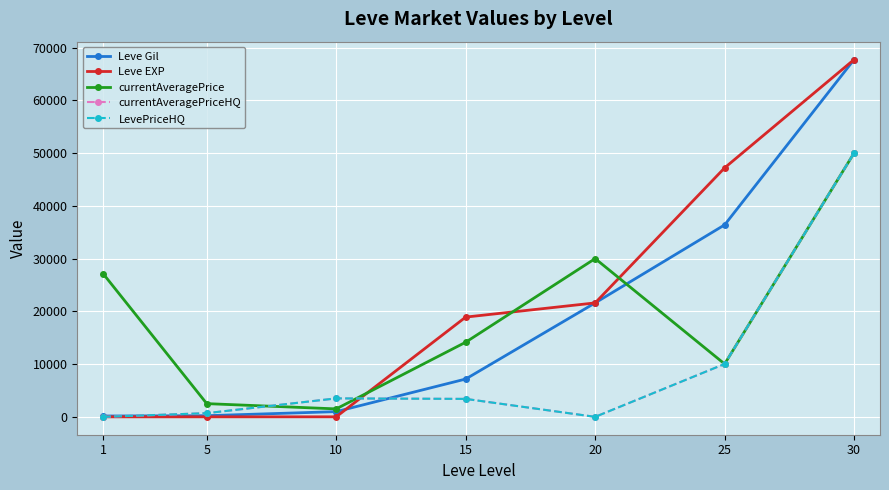

Reading left to right, what are all the values shown in this chart?

Leve Gil: 160	220	990	7170	21600	36390	67730
Leve EXP: 1	5	9	18910	21600	47200	67730
currentAveragePrice: 27128	2507	1510	14149	30000	10026	50018
currentAveragePriceHQ: 0	700	3500	3404	0	10026	50018
LevePriceHQ: 0	700	3500	3404	0	10026	50018